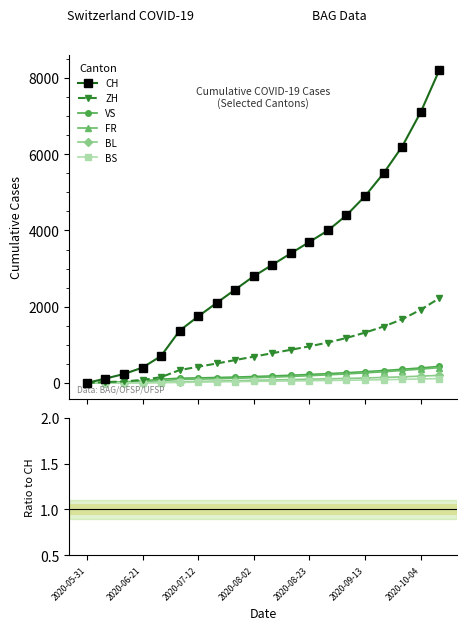

Rank the series at 2020-07-12 from lowest to highest value.

BS, BL, FR, VS, ZH, CH